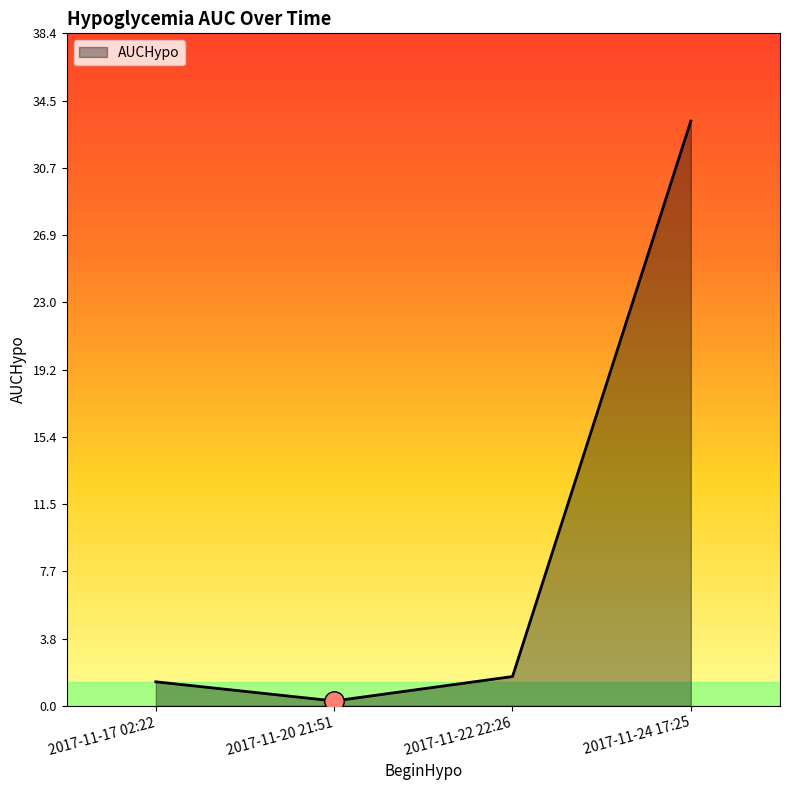

True or false: there are more than 2 points higher than both neighbors.

False